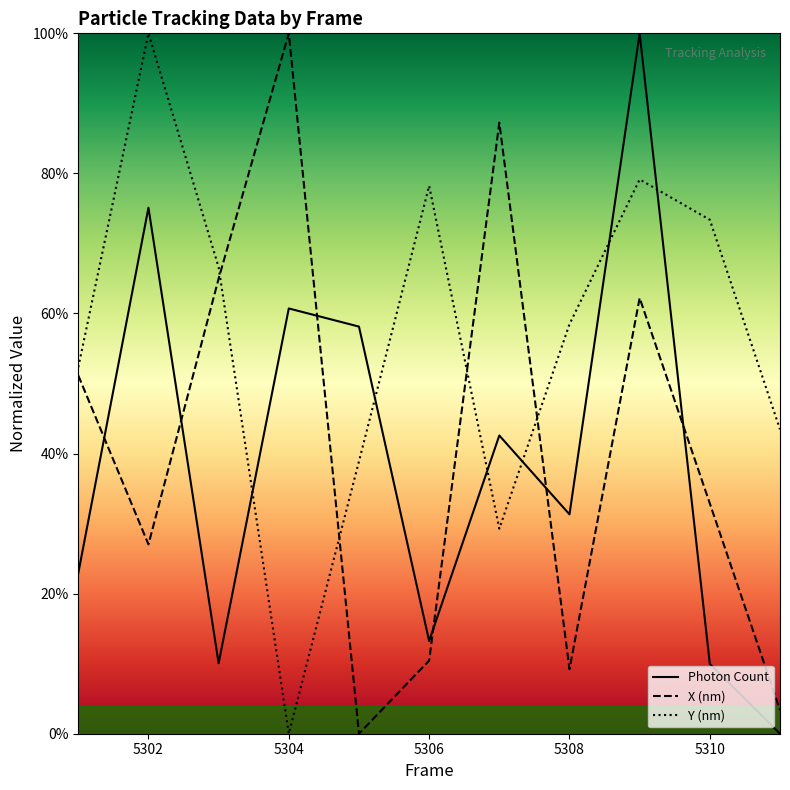

Reading left to right, what are all the values shown in this chart?

Photon Count: 22.9	75.1	10.1	60.7	58.1	13.2	42.6	31.3	100.0	10.0	0.0
X (nm): 51.2	27.0	65.0	100.0	0.0	10.4	87.3	9.2	62.2	32.9	3.4
Y (nm): 52.3	100.0	66.6	0.0	38.9	78.2	29.3	58.5	79.1	73.4	43.5